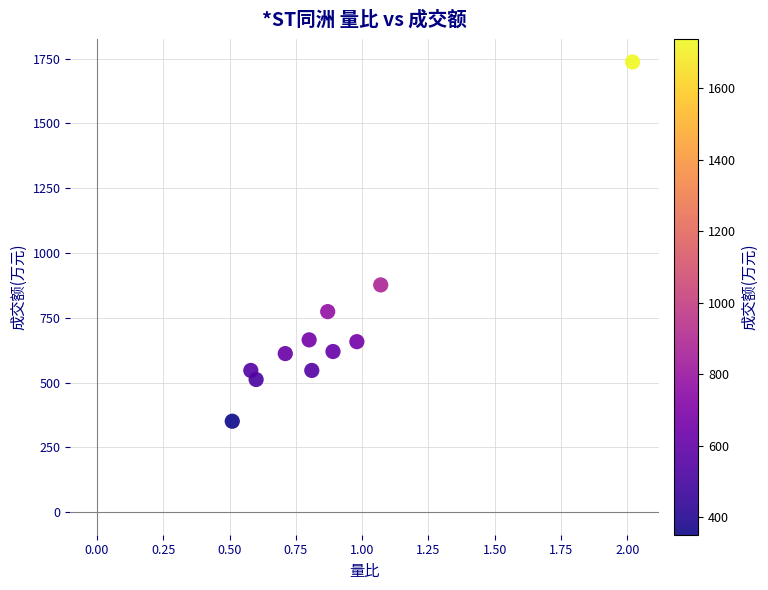

What Y value in the scatter plot is closest to 1044?

877